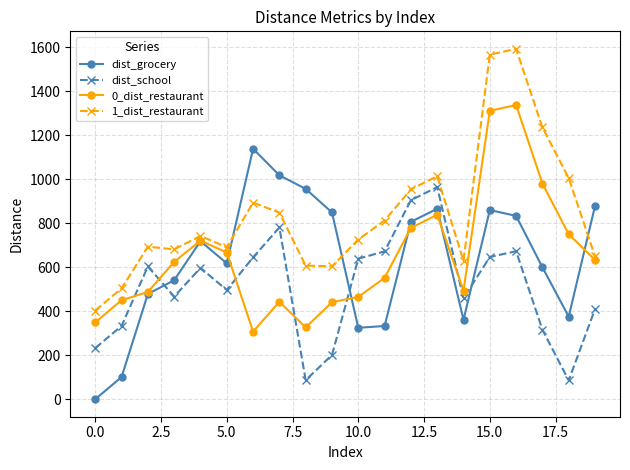

Which series ends up on top after the final intersection of dist_grocery and dist_school?

dist_grocery